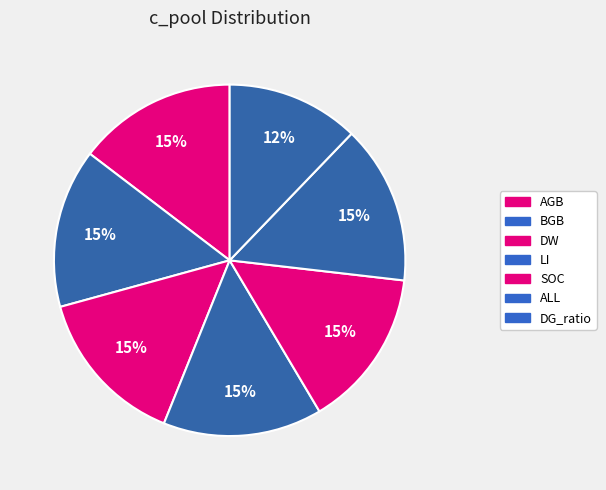

Which slice is the largest?

LI